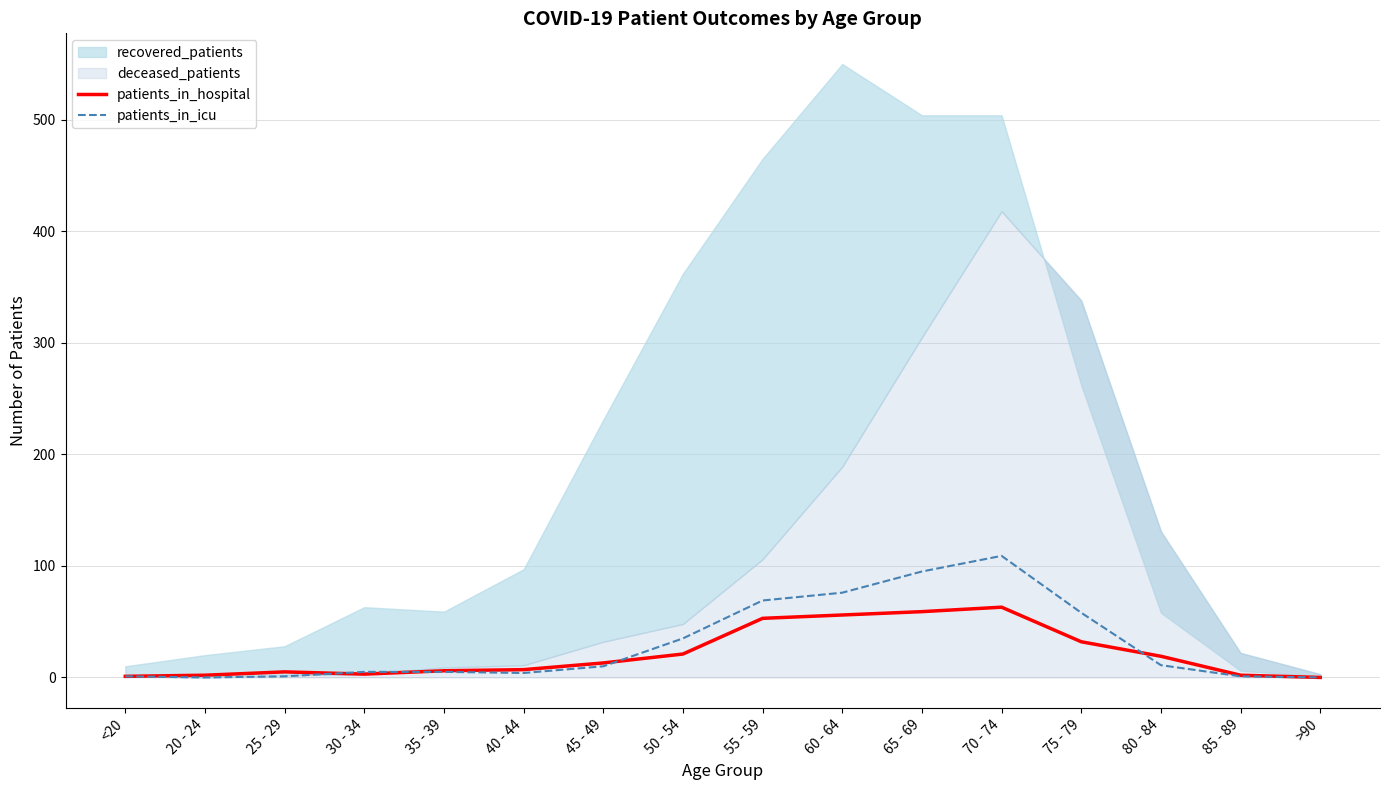

Is it true that patients_in_icu equals 76 at 60 - 64?

True